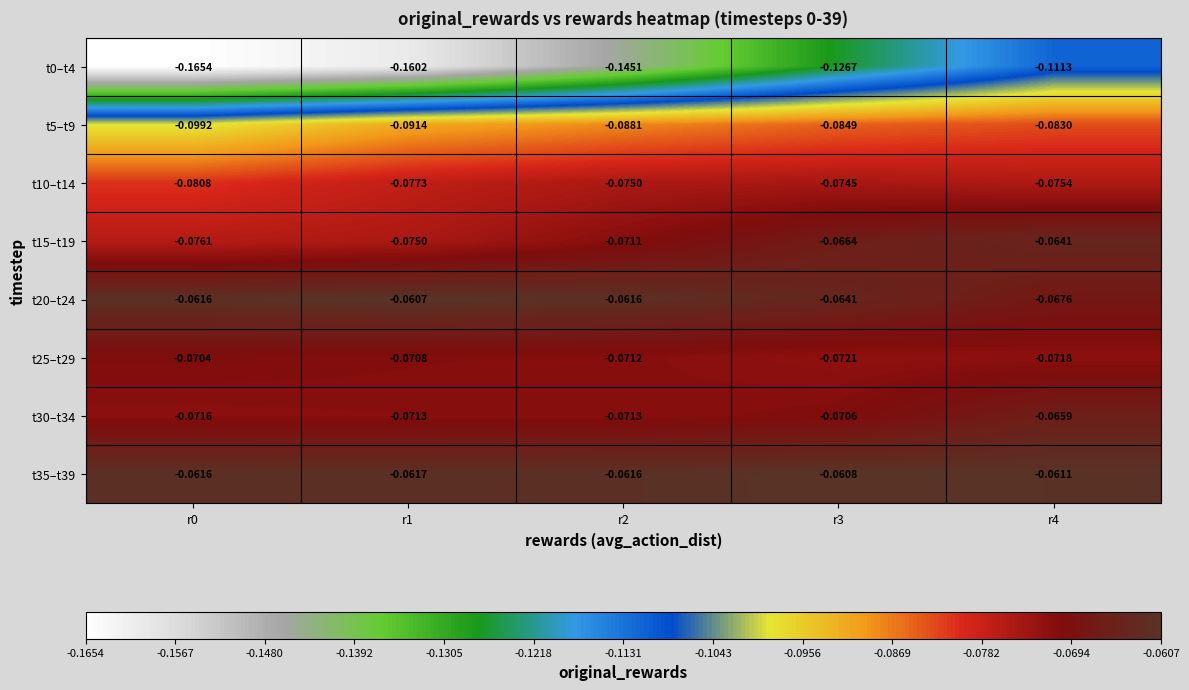

How many series are shown in this chart?

8